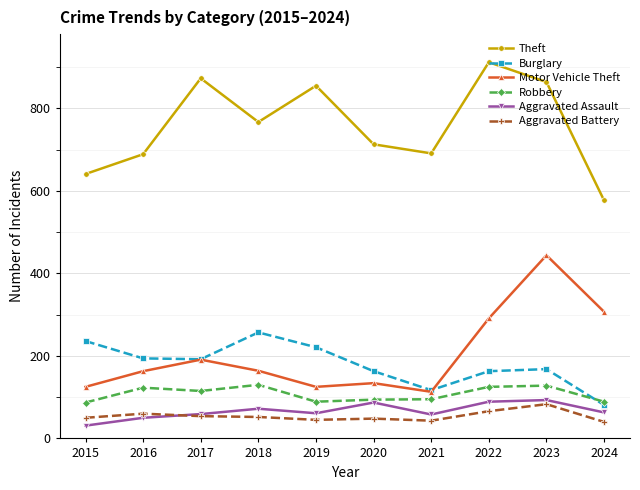

The value of Aggravated Battery at 2020 is 48. True or false?

True